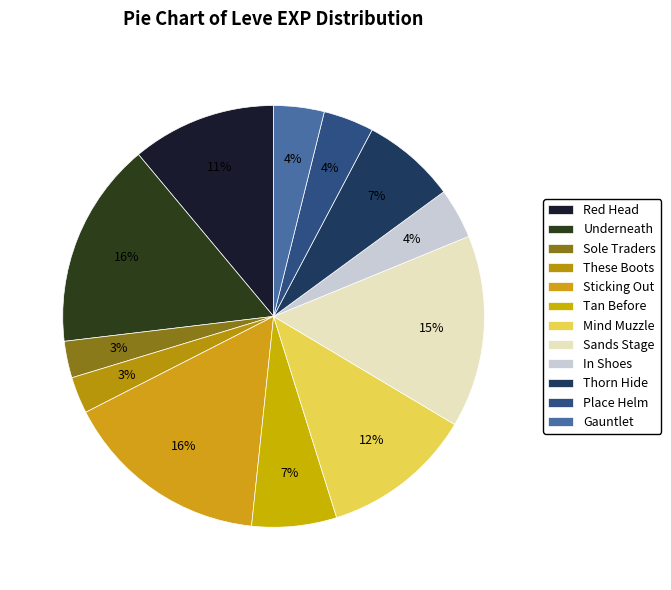

How many segments does this pie chart have?

12